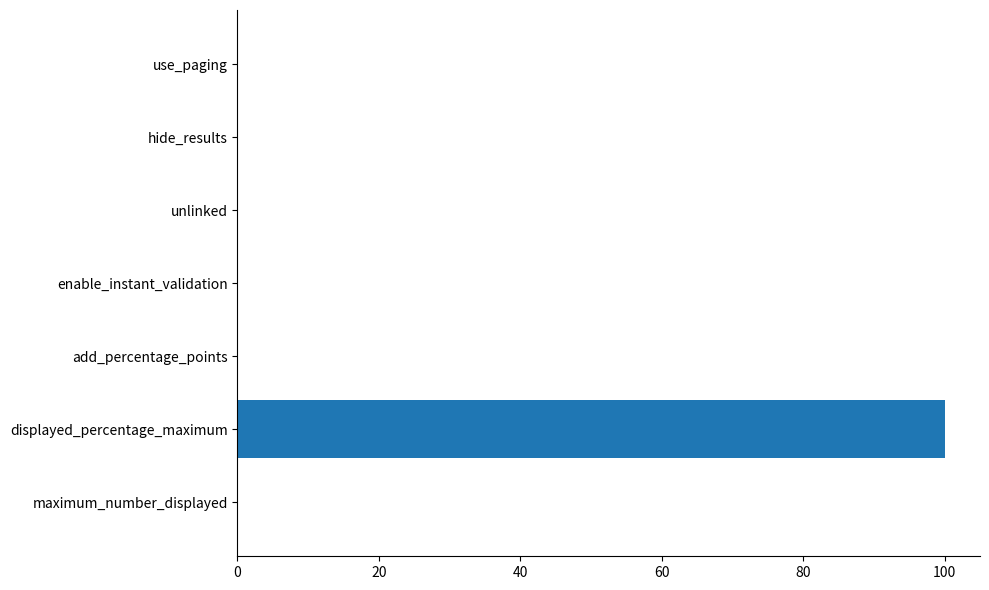

What value does the data have at displayed_percentage_maximum?

100